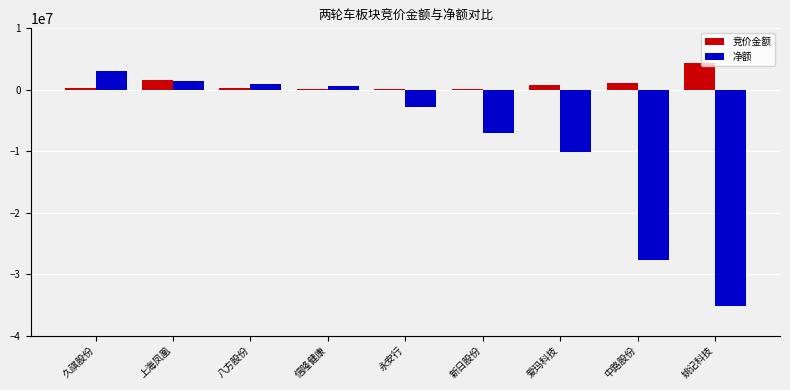

What is the difference between the 竞价金额 values at 上海凤凰 and 永安行?

1457048